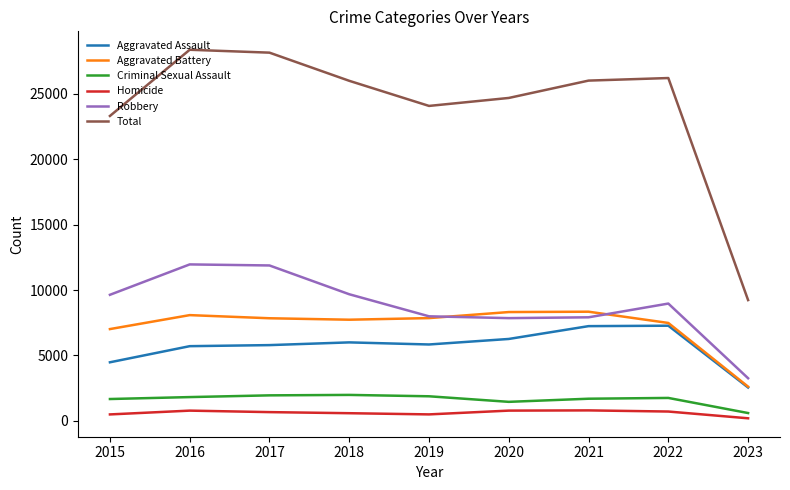

Which series changed the most between 2019 and 2023?

Total